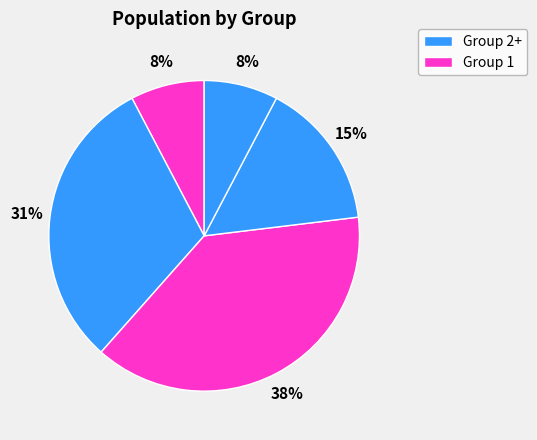

How many slices are in this pie chart?

5